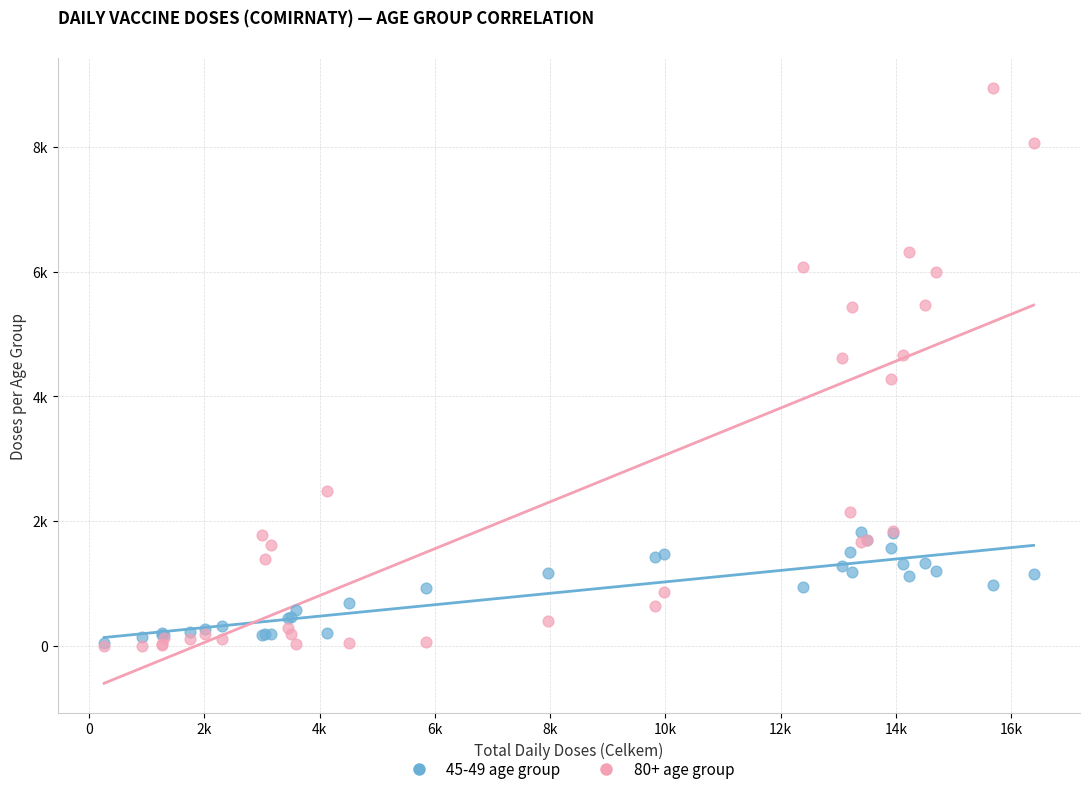

What are all the series names shown in the legend?

45-49 age group, 80+ age group